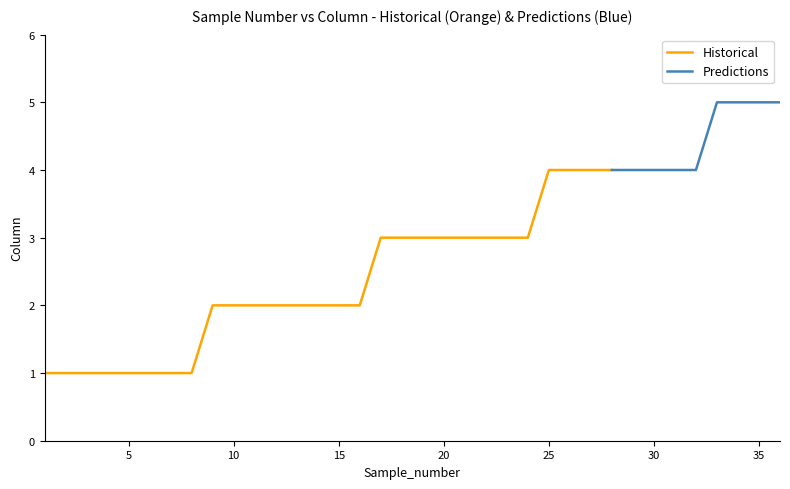

List the labels in order of value, largest first.

33, 34, 35, 36, 25, 26, 27, 28, 29, 30, 31, 32, 17, 18, 19, 20, 21, 22, 23, 24, 9, 10, 11, 12, 13, 14, 15, 16, 1, 2, 3, 4, 5, 6, 7, 8